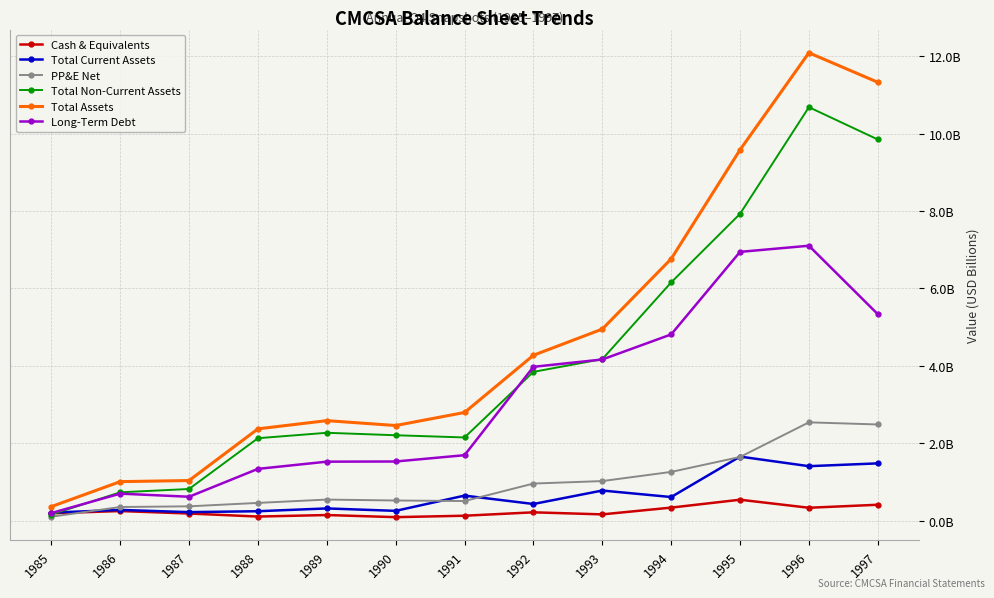

At which category is the sum across all series the highest?

1996